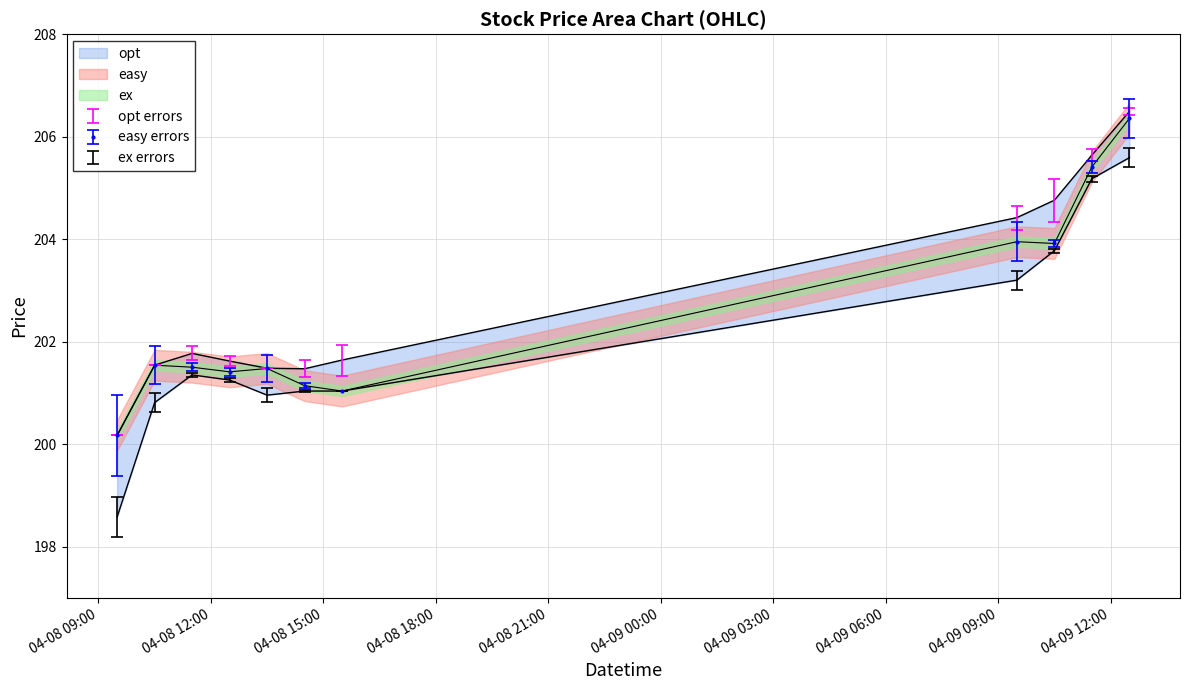

What is the label of the 10th point from the right?

2024-04-08 10:30